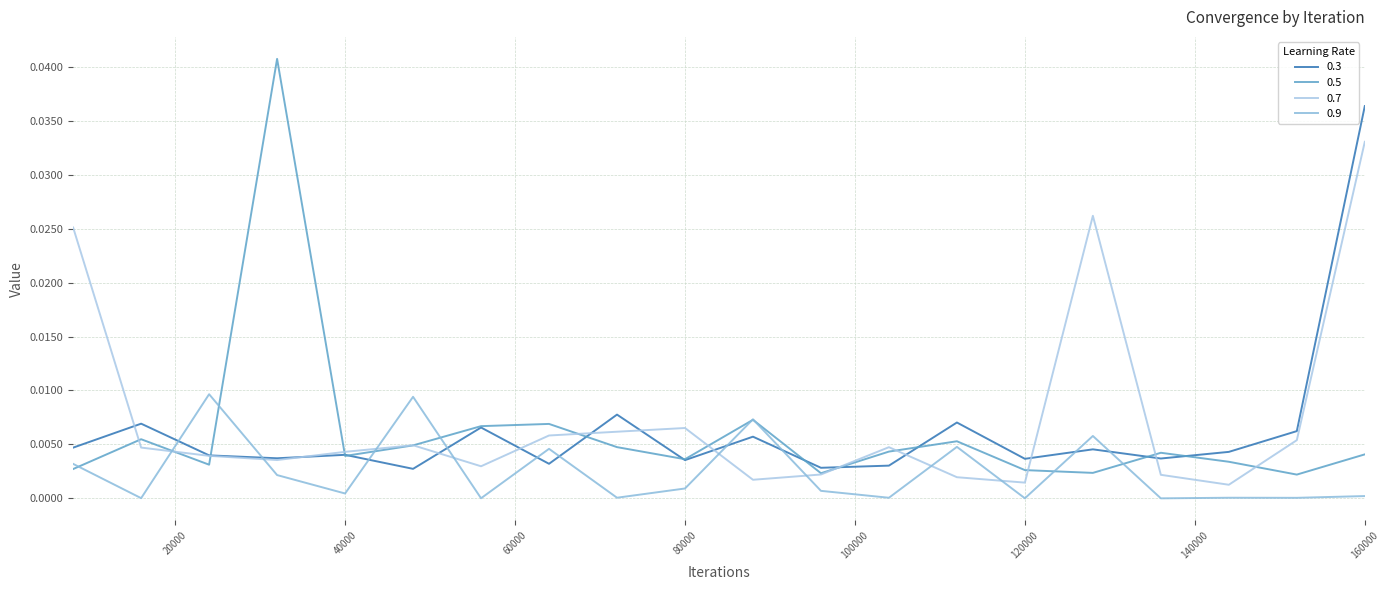

List the series in order of their peak value, highest first.

0.5, 0.3, 0.7, 0.9